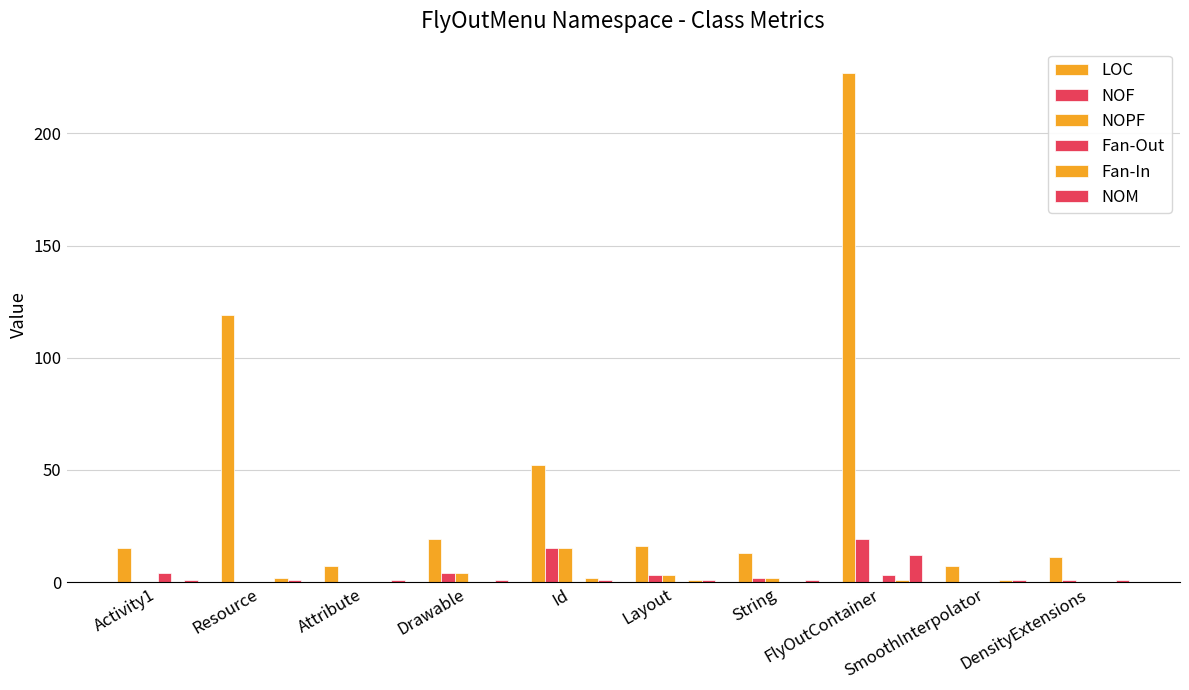

Count the Fan-Out values in the range 0 to 1.

8